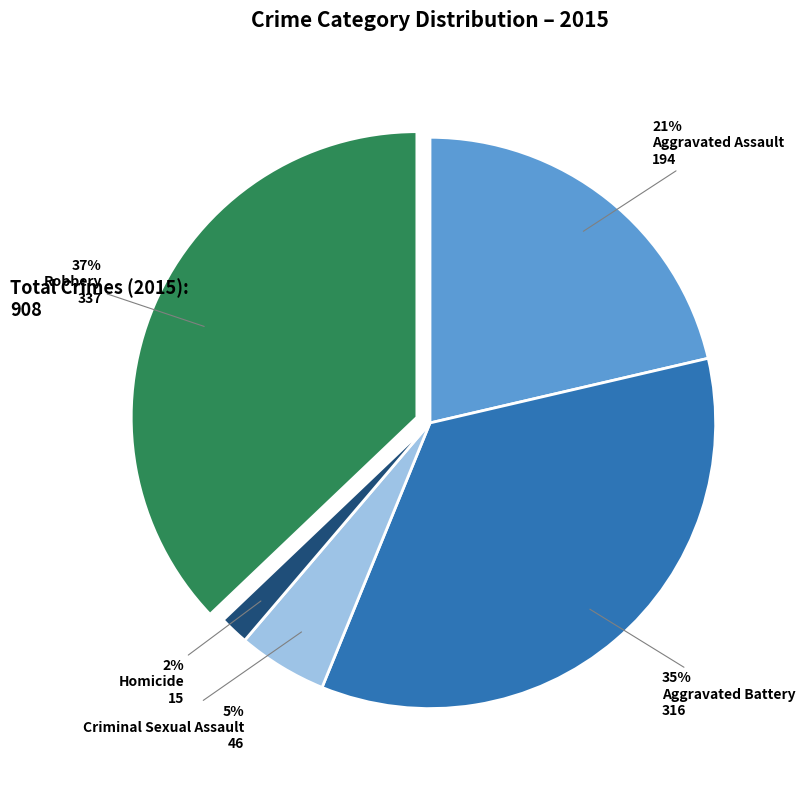

To the nearest percent, what is the difference between the largest and smallest slice percentages?

35%